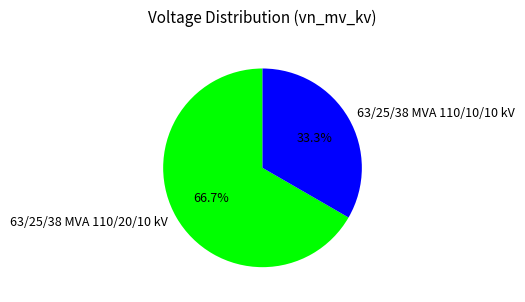

What is the smallest slice in the pie chart?

63/25/38 MVA 110/10/10 kV